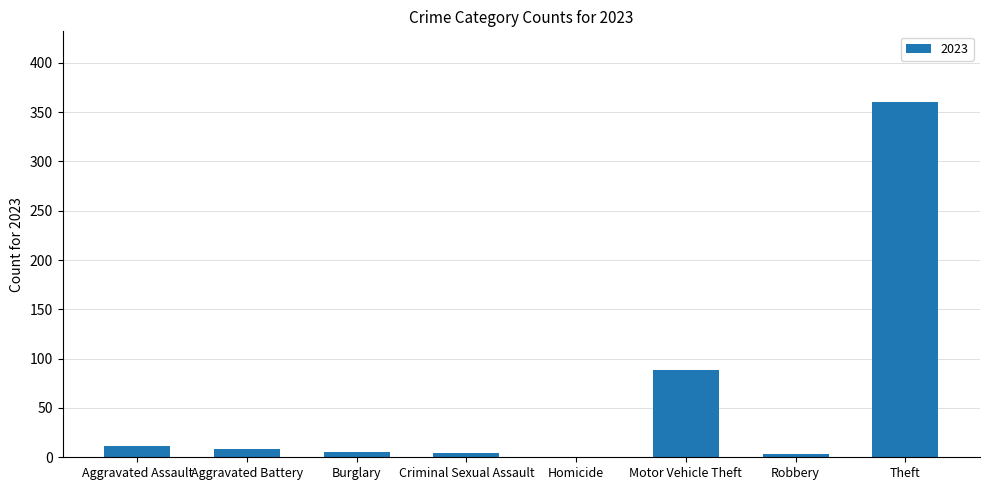

Which has a higher value, Homicide or Motor Vehicle Theft?

Motor Vehicle Theft